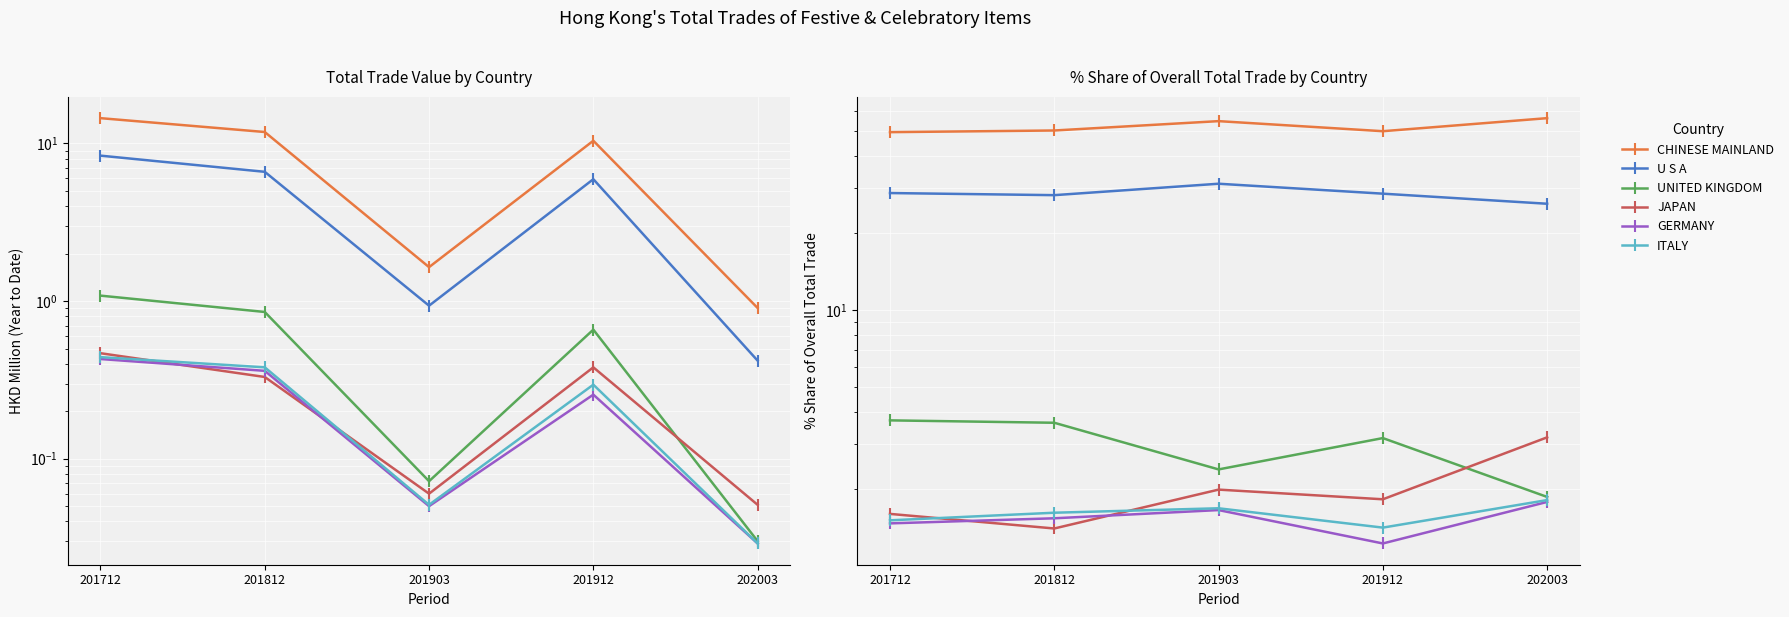

What is the value of the CHINESE MAINLAND point at the 5th from the left?

56.3